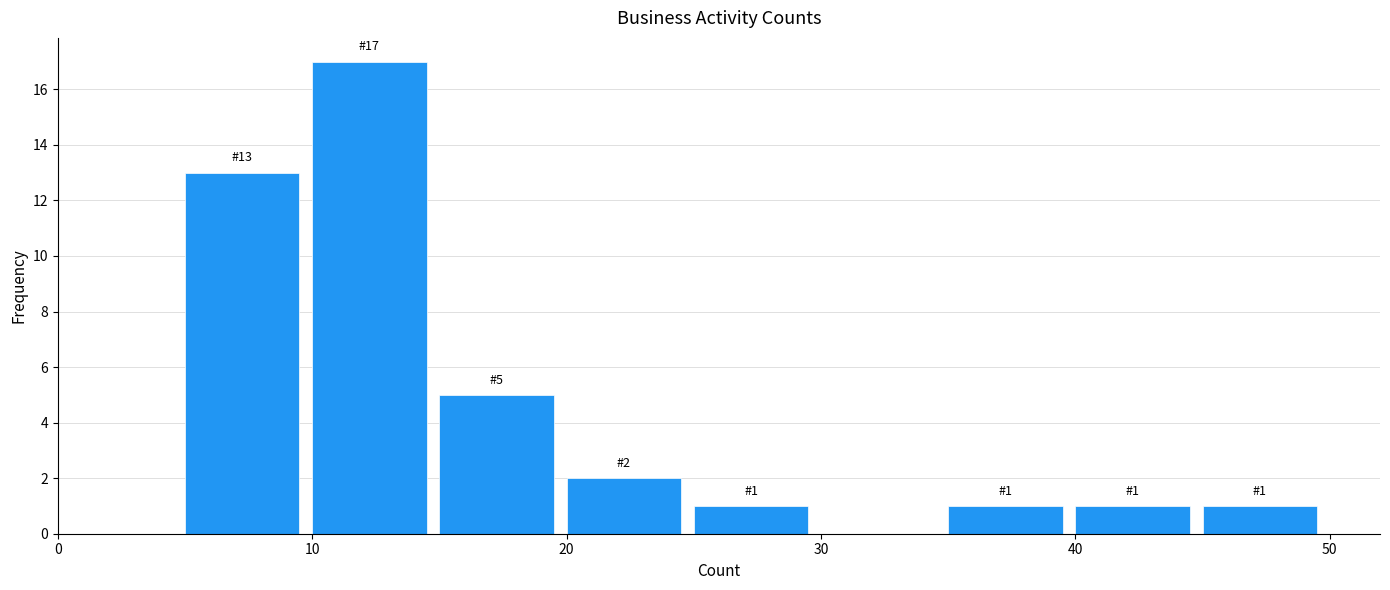

Which range on the x-axis has the tallest bar?

10 to 15